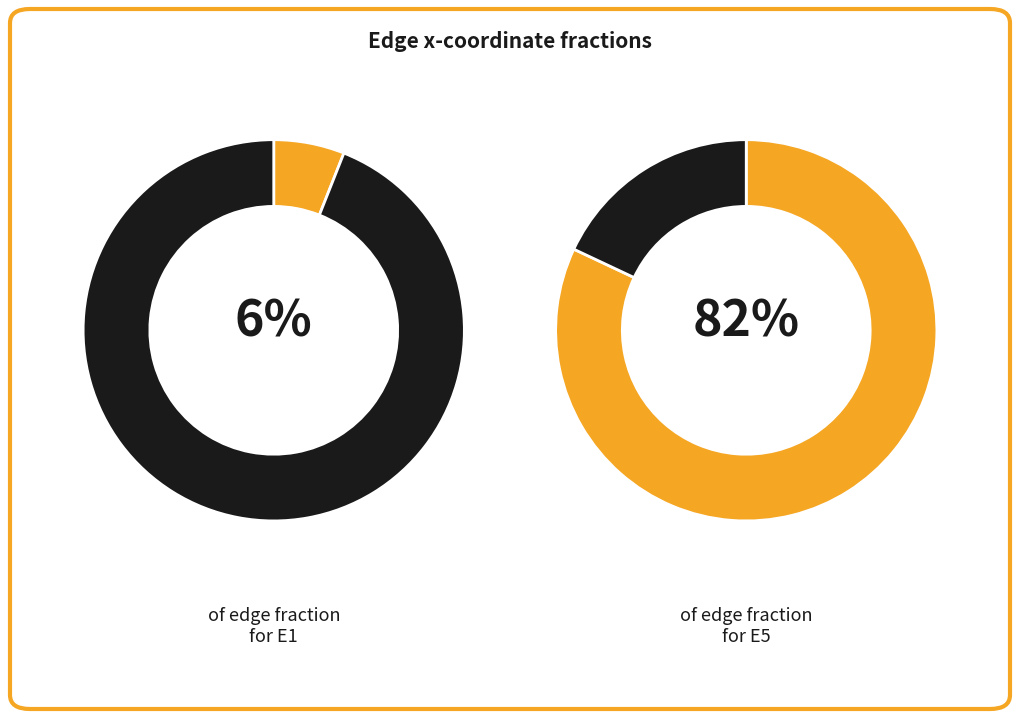

What percentage is the E5 slice, to the nearest percent?

82%